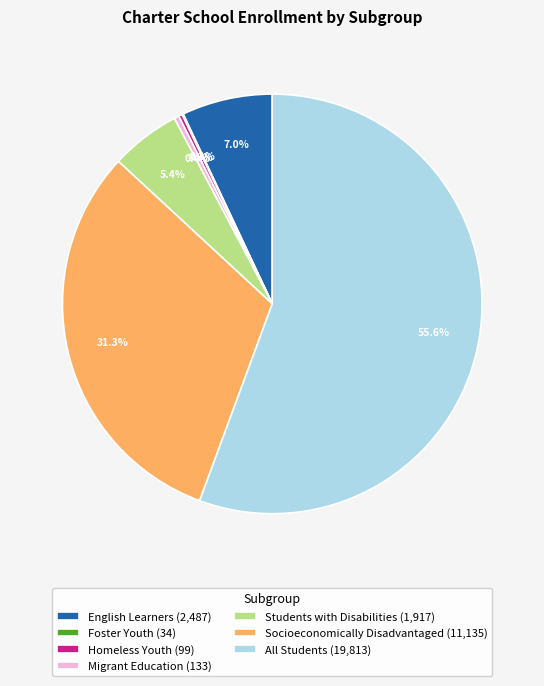

To the nearest percent, what percentage of the pie is English Learners?

7%